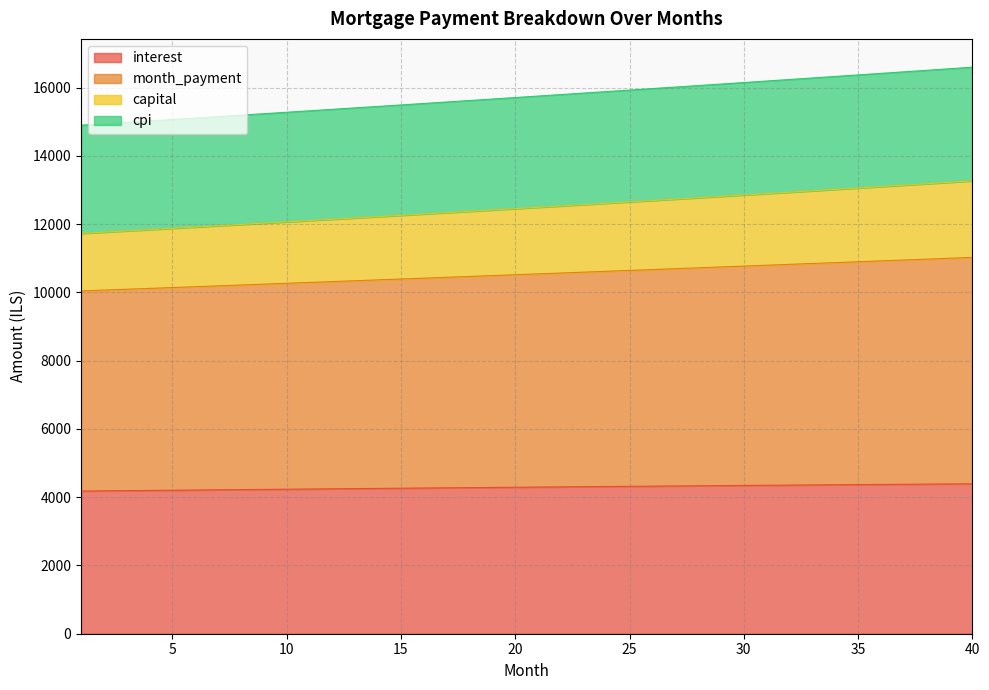

What is the total value across all series at 15?

15494.0